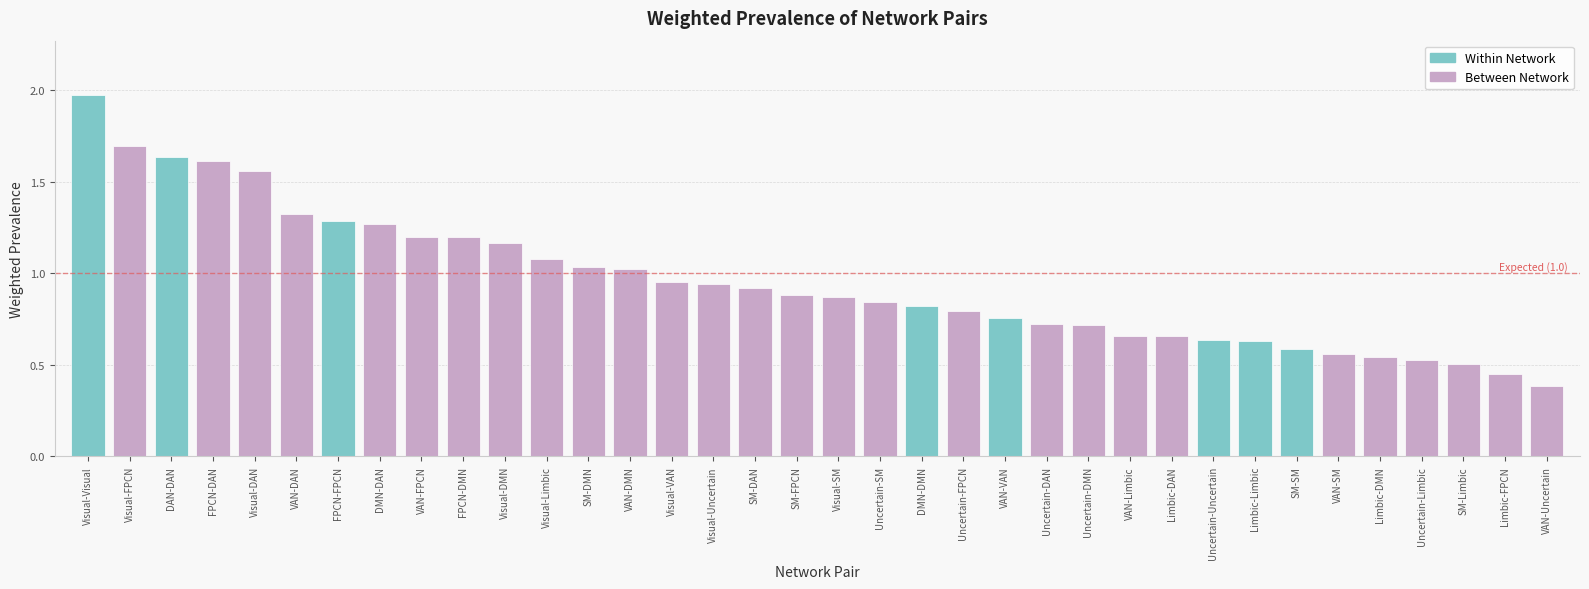

What is the label of the 15th bar from the left?

Visual-VAN